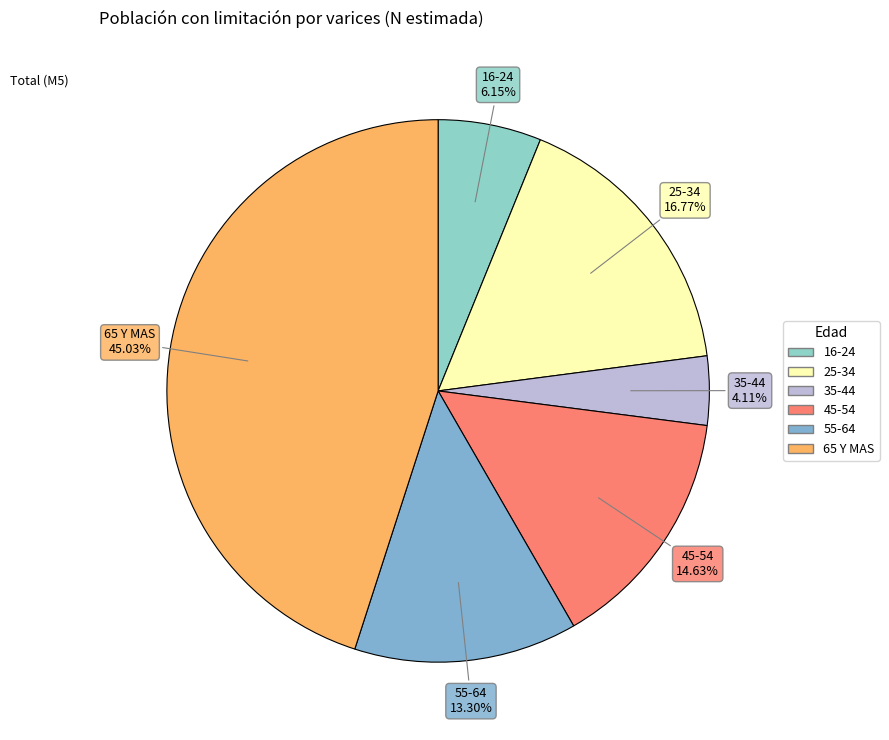

Is there any slice that represents more than half of the pie?

No